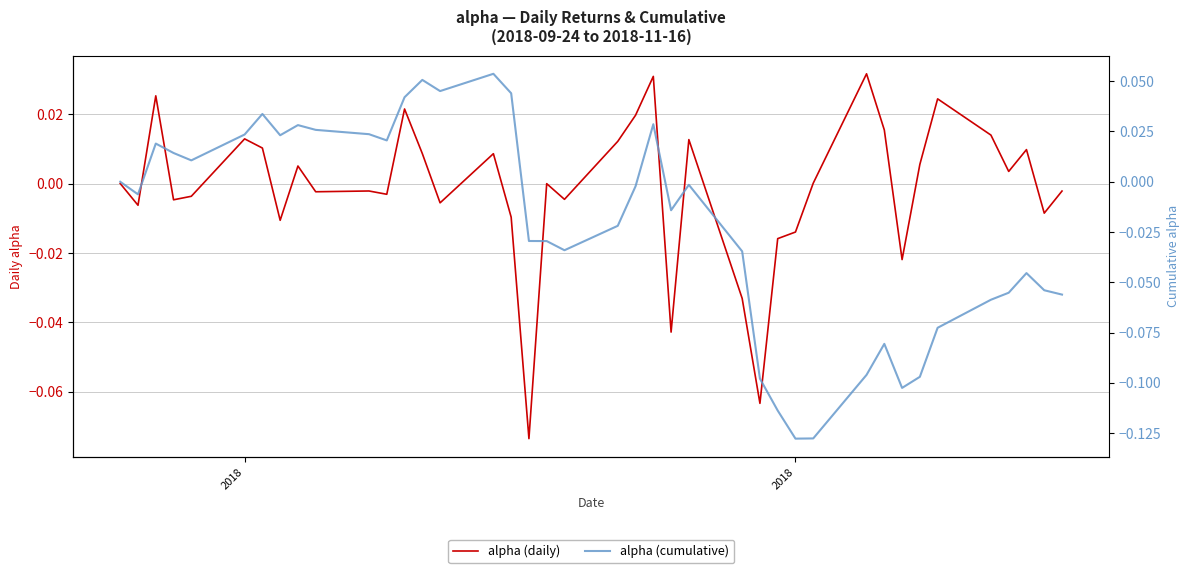

Reading left to right, list all the values displayed in this chart.

alpha (daily): 0.0	-0.0	0.0	-0.0	-0.0	0.0	0.0	-0.0	0.0	-0.0	-0.0	-0.0	0.0	0.0	-0.0	0.0	-0.0	-0.1	-0.0	-0.0	0.0	0.0	0.0	-0.0	0.0	-0.0	-0.1	-0.0	-0.0	0.0	0.0	0.0	-0.0	0.0	0.0	0.0	0.0	0.0	-0.0	-0.0
alpha (cumulative): 0.0	-0.0	0.0	0.0	0.0	0.0	0.0	0.0	0.0	0.0	0.0	0.0	0.0	0.1	0.0	0.1	0.0	-0.0	-0.0	-0.0	-0.0	-0.0	0.0	-0.0	-0.0	-0.0	-0.1	-0.1	-0.1	-0.1	-0.1	-0.1	-0.1	-0.1	-0.1	-0.1	-0.1	-0.0	-0.1	-0.1